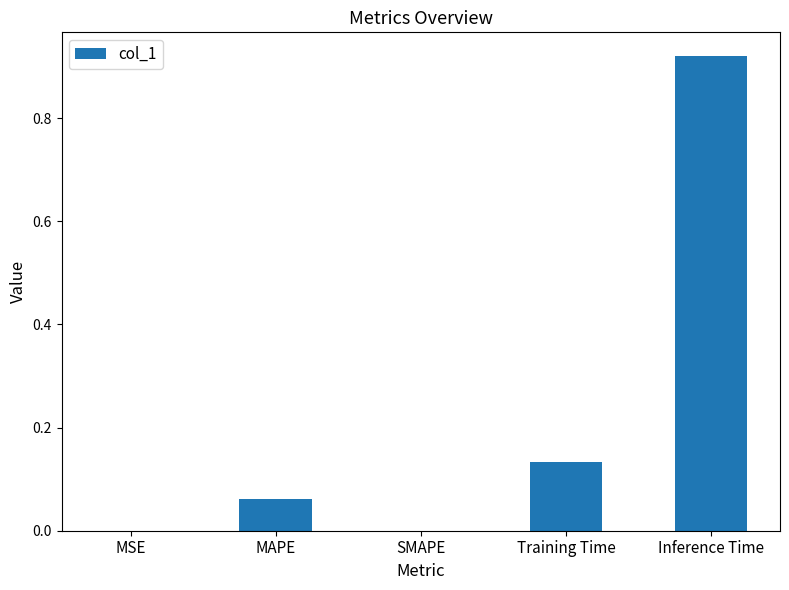

True or false: the data shows 1.6 at Inference Time.

False